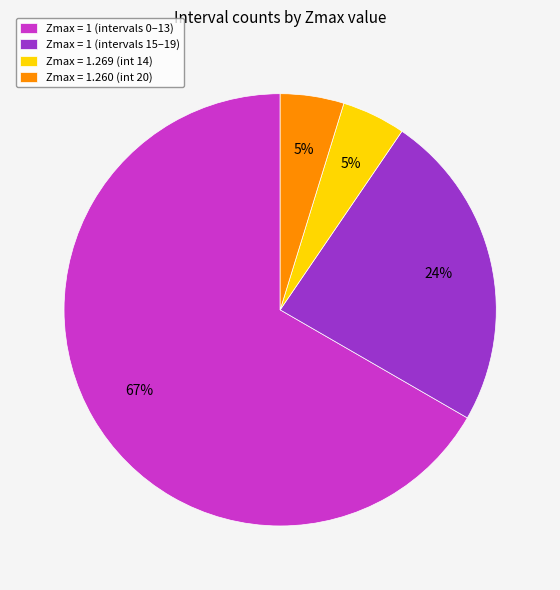

To the nearest percent, what is the average slice percentage?

25%